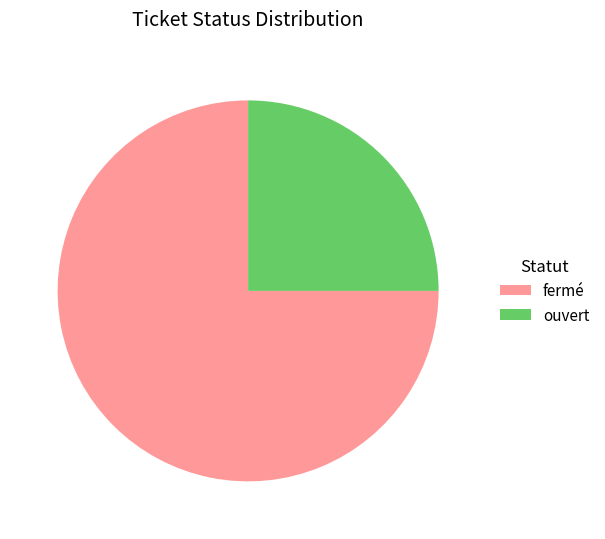

Is it true that ouvert is 10% of the pie?

False